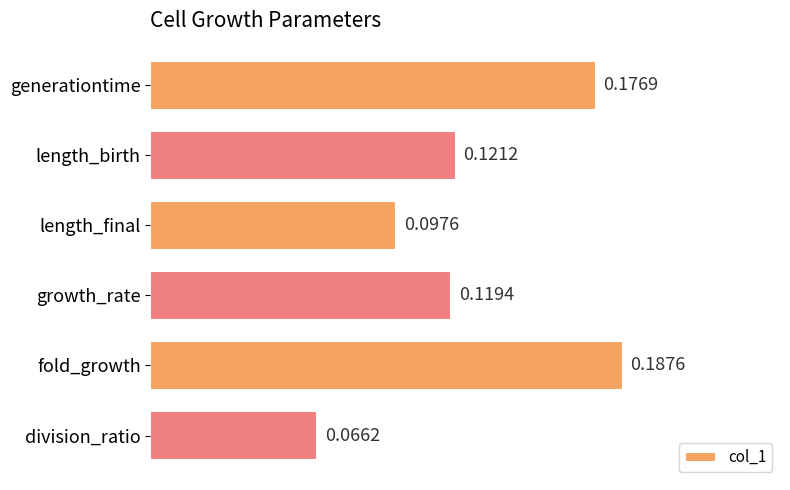

Between fold_growth and growth_rate, which is larger?

fold_growth